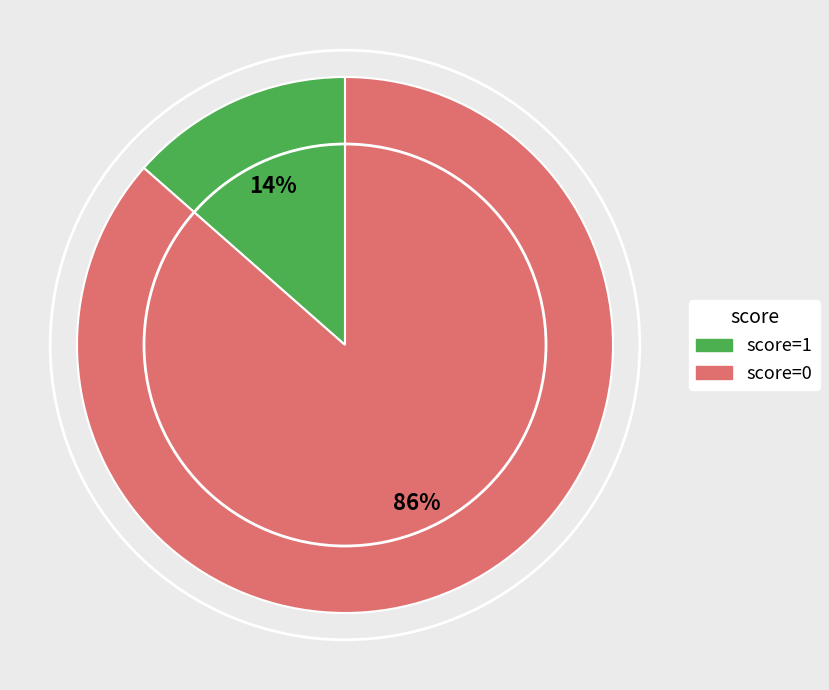

To the nearest percent, what is the average slice percentage?

50%